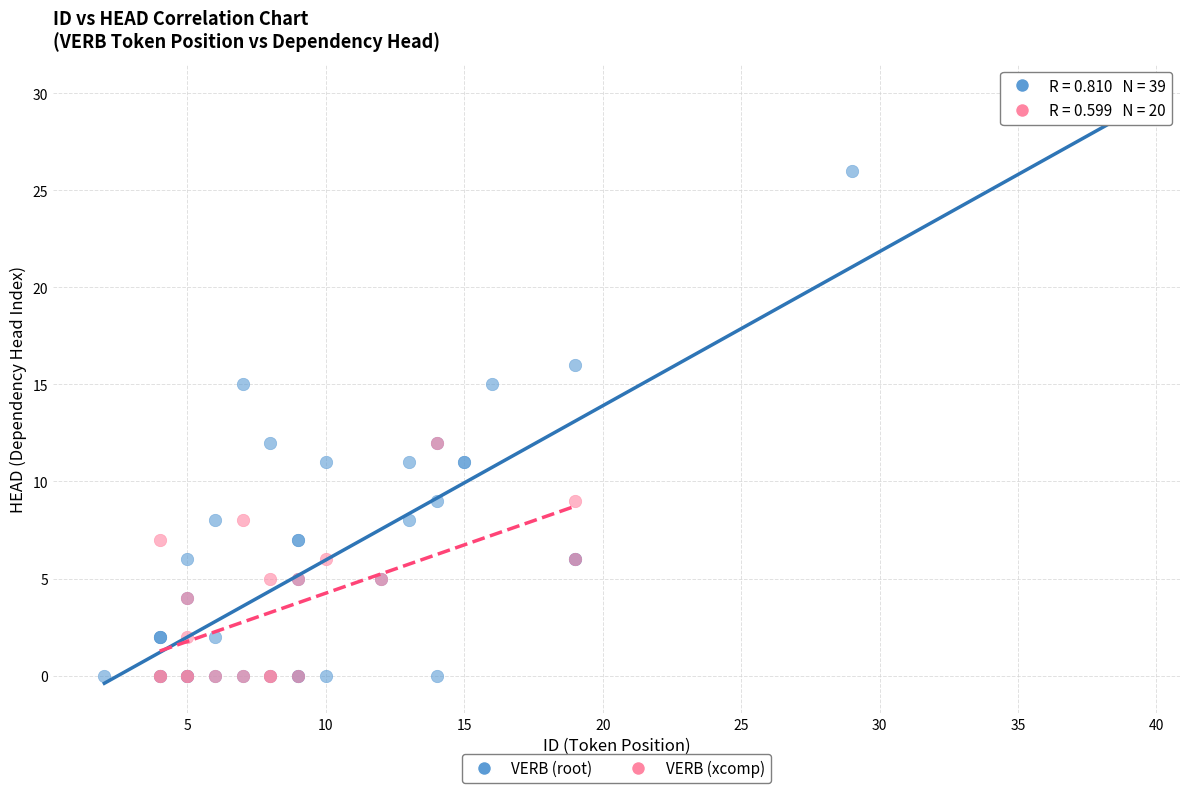

Which series has the largest Y range (max minus min)?

VERB (root)